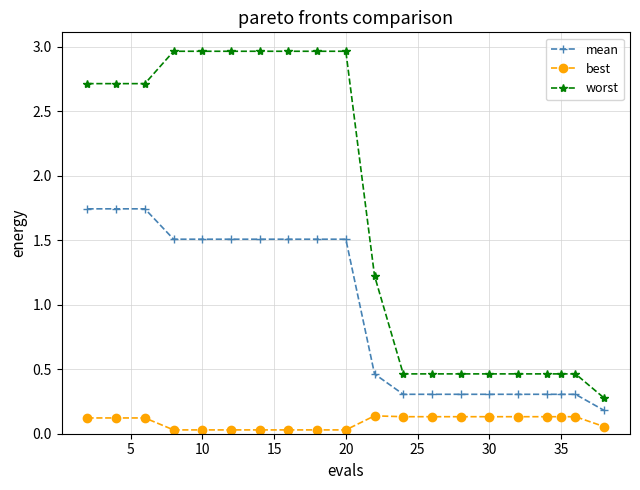

What is the difference between the second highest and second lowest values in the mean series?

1.4